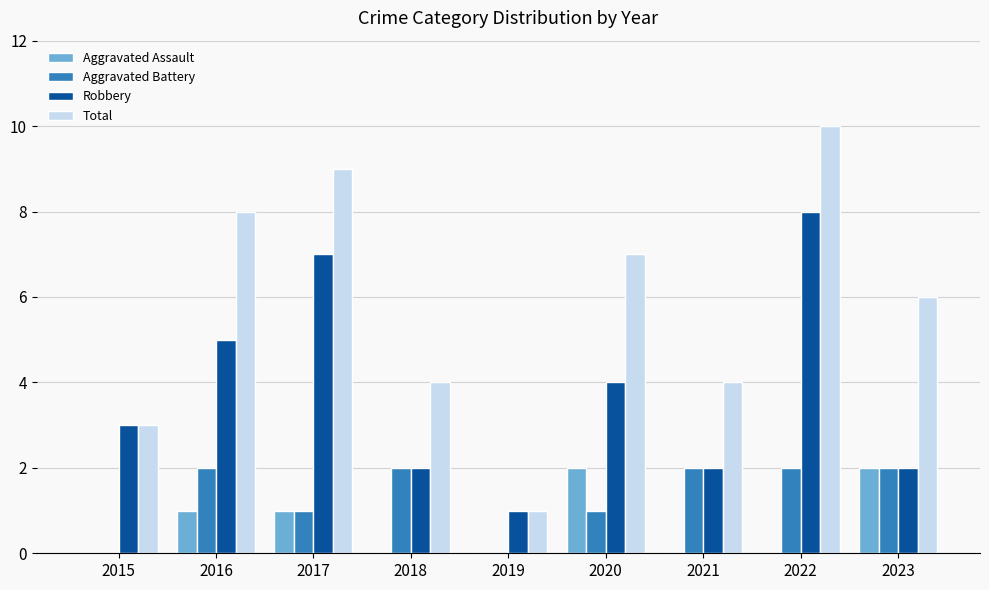

What is the maximum value for Total?

10